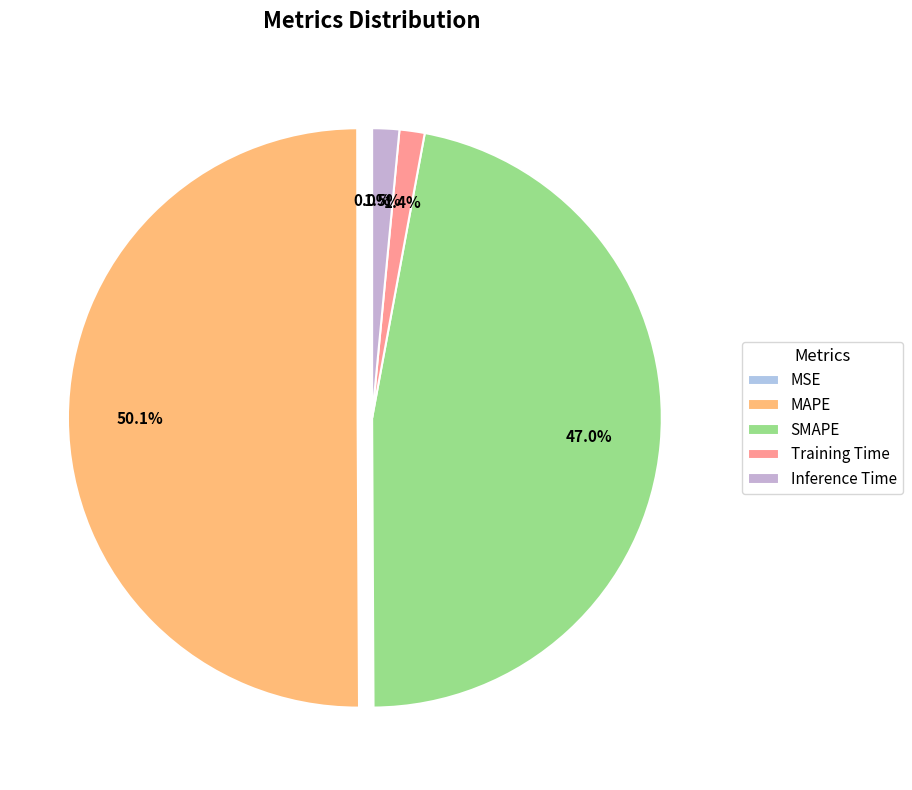

To the nearest percent, what is the combined percentage of MSE and Inference Time?

2%